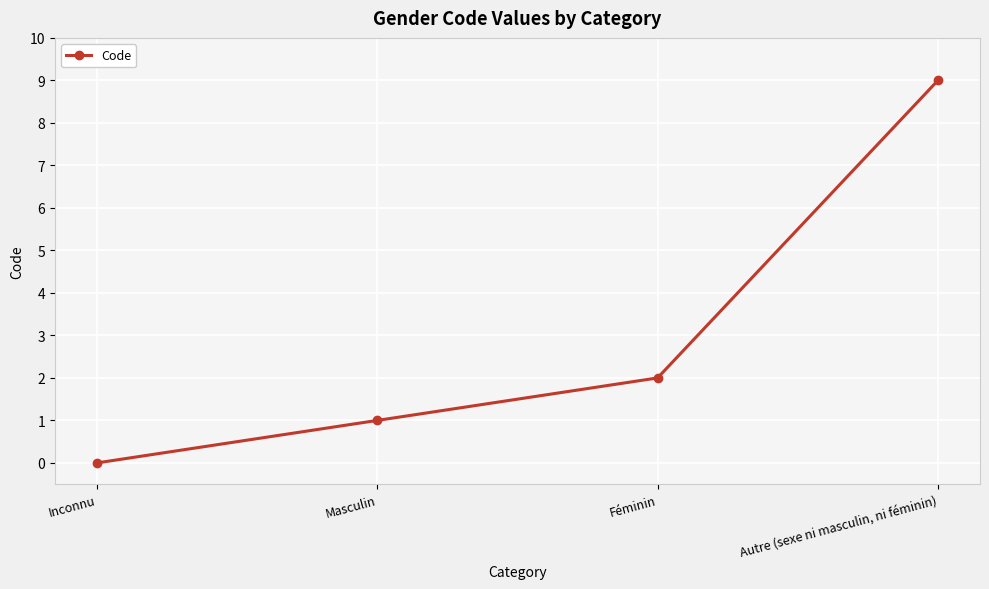

True or false: the data shows 3 at Inconnu.

False